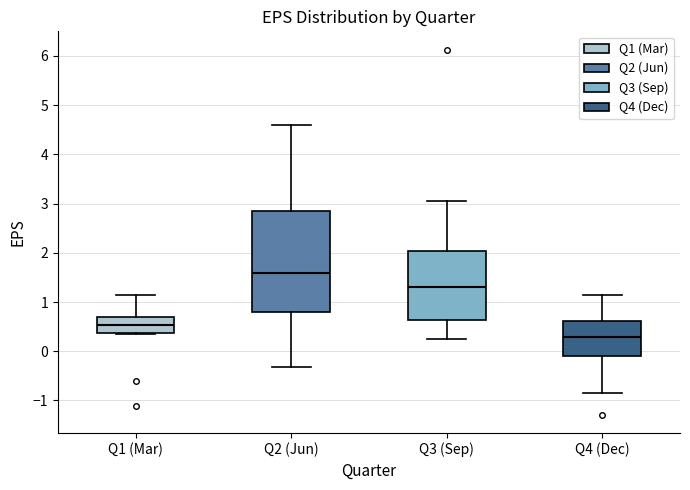

Reading left to right, read every box against the y-axis: the position of its median line, the range the box covers, and the ends of its whiskers. The values are not printed on the chart, so give them approximately, as read against the axis.

Q1 (Mar): median 0.5, box 0.4 to 0.7, whiskers 0.4 to 1.2
Q2 (Jun): median 1.6, box 0.8 to 2.9, whiskers -0.3 to 4.6
Q3 (Sep): median 1.3, box 0.6 to 2.0, whiskers 0.2 to 3.1
Q4 (Dec): median 0.3, box -0.1 to 0.6, whiskers -0.8 to 1.1